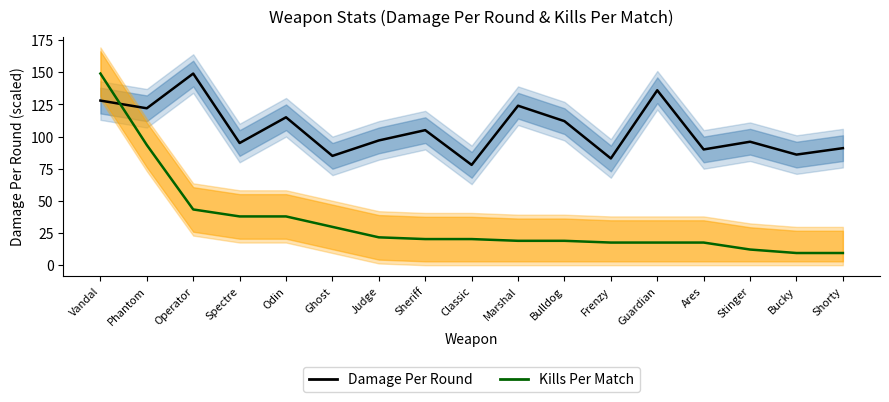

List the series in order of their overall mean, highest first.

Damage Per Round, Kills Per Match